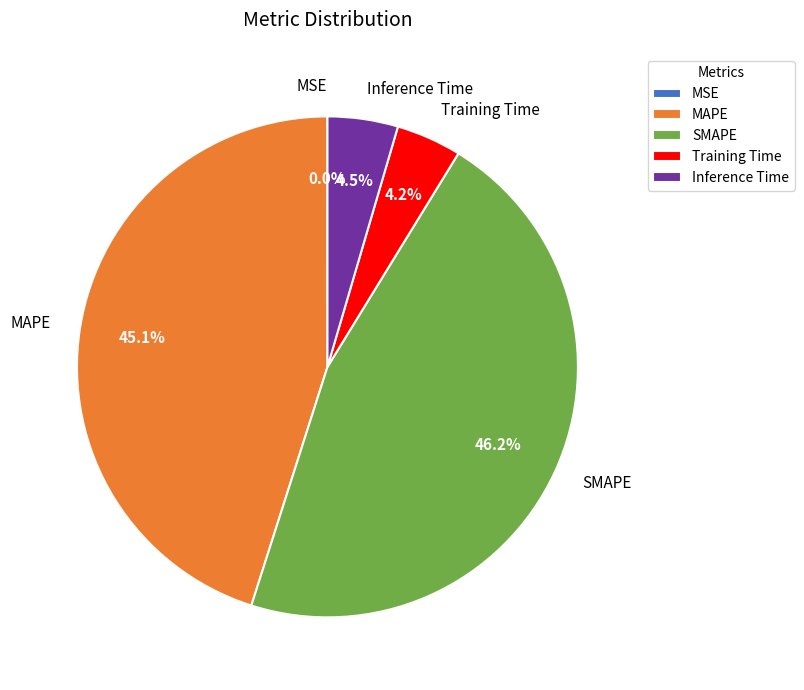

True or false: SMAPE accounts for 46% of the total.

True